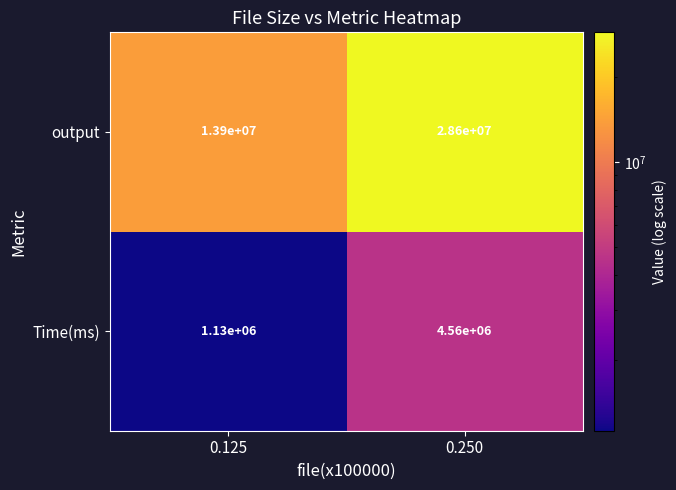

What is the difference between the maximum and minimum values in the output series?

14700000